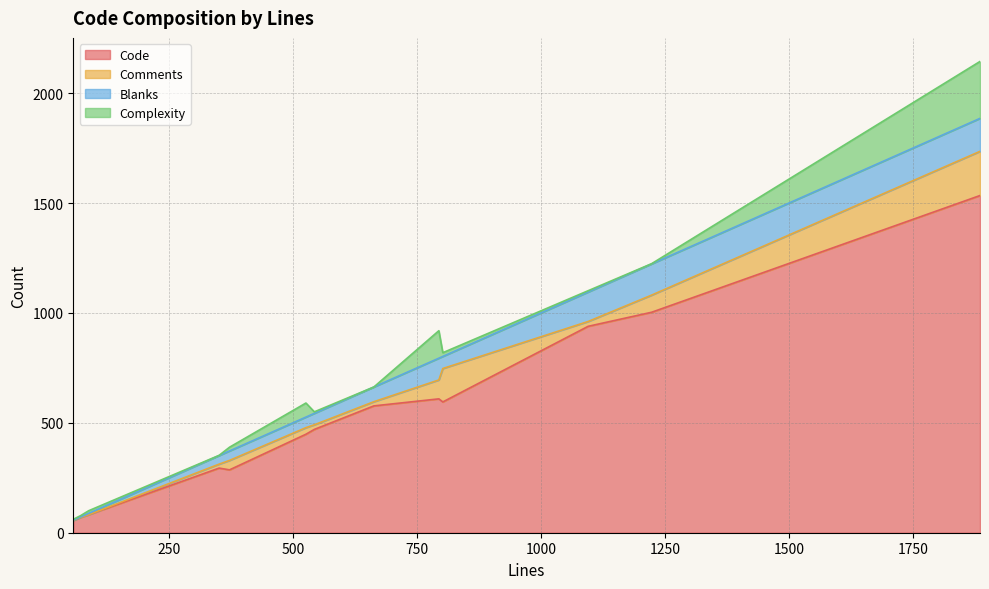

Between 10 and 12, which series saw the biggest shift?

Code